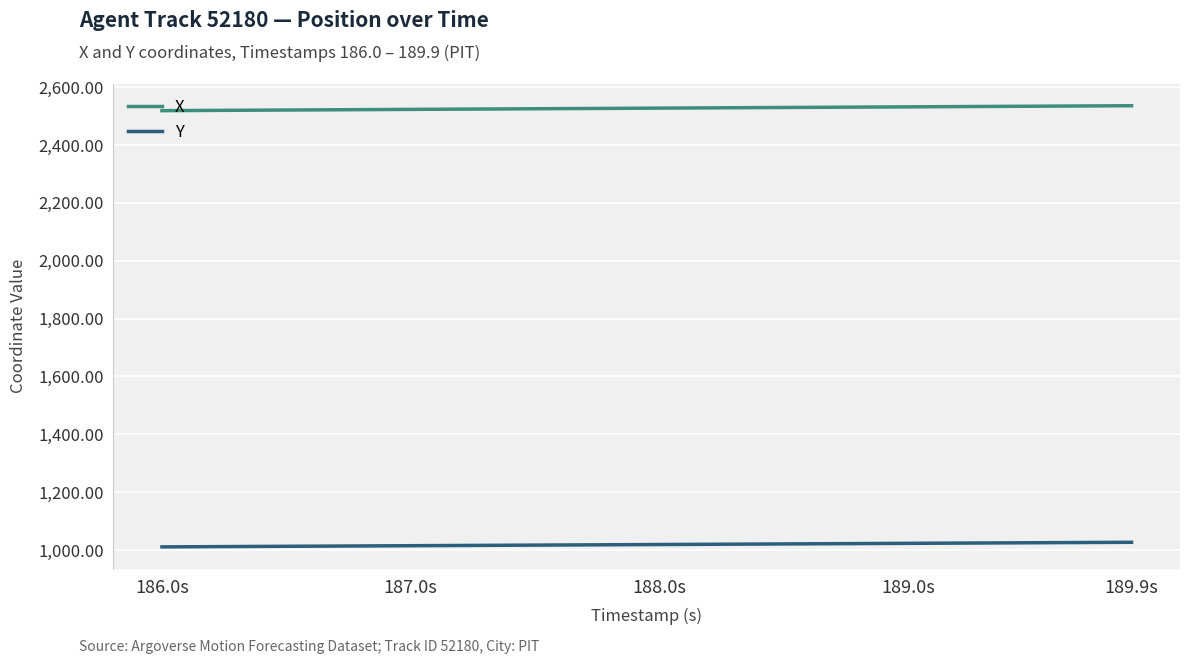

What is the difference between the maximum and minimum values in the X series?

17.1